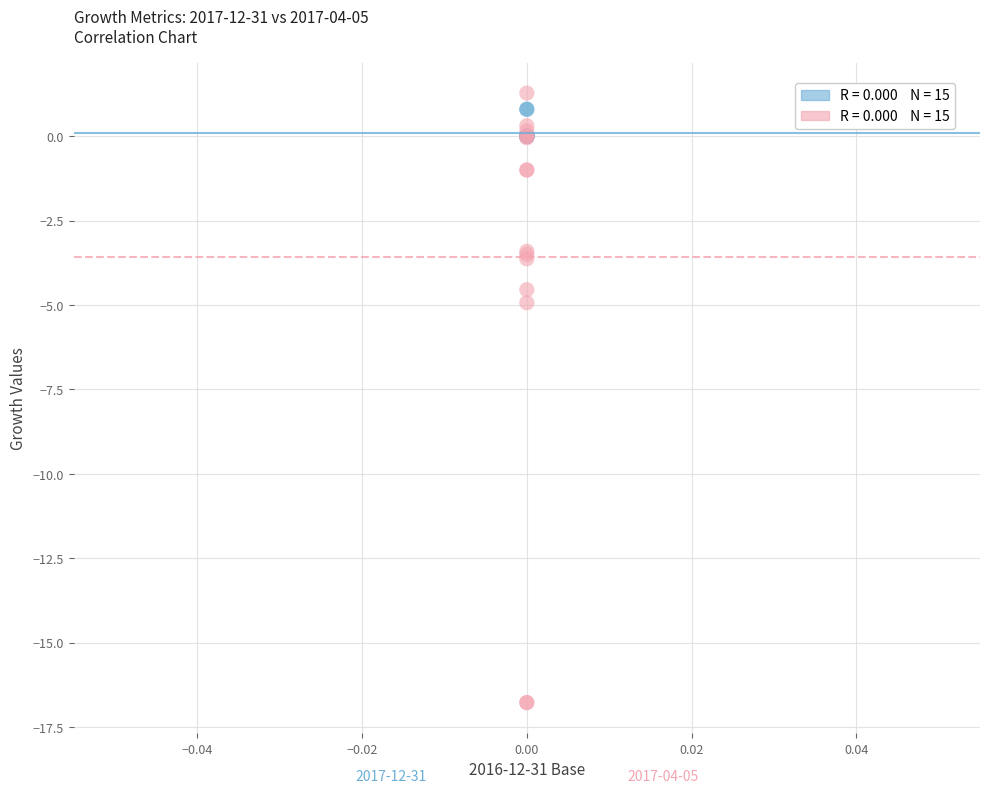

Across all series, what Y value is closest to -7?

-4.9